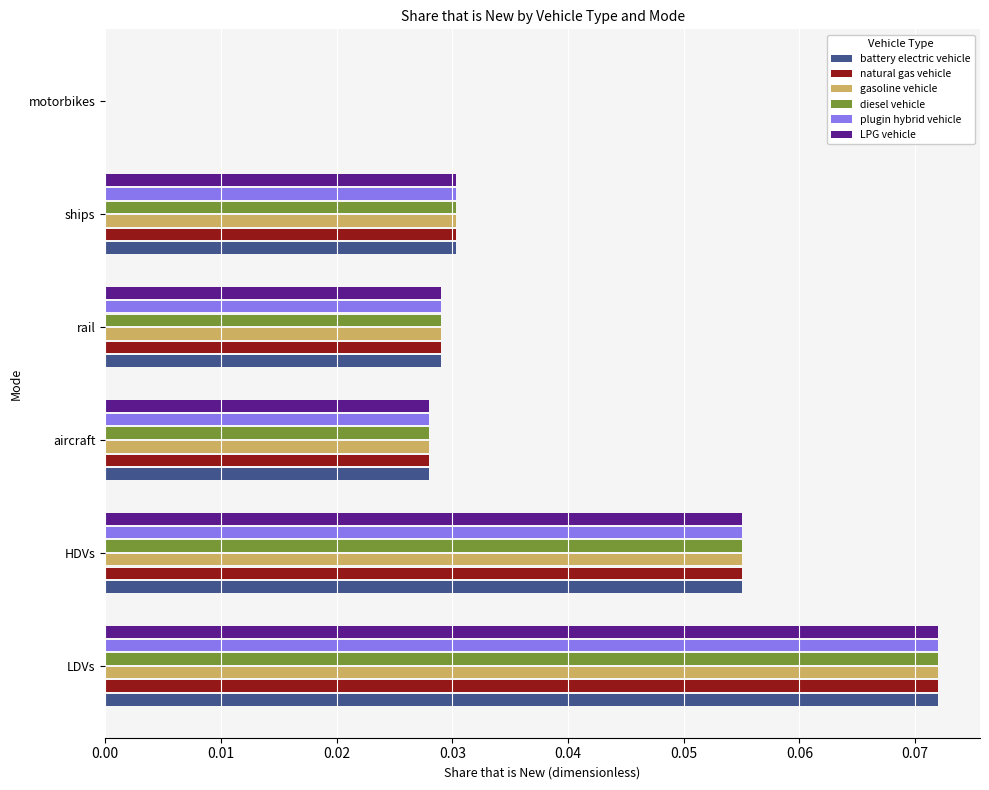

Is it true that battery electric vehicle equals 0.0 at HDVs?

False